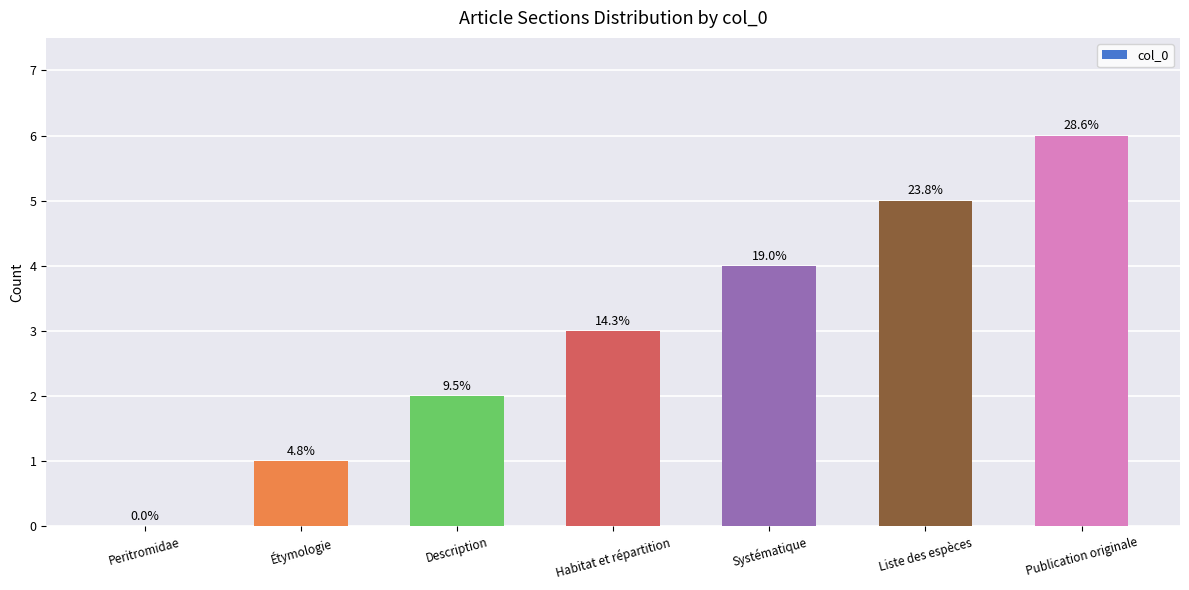

What is the average value?

3